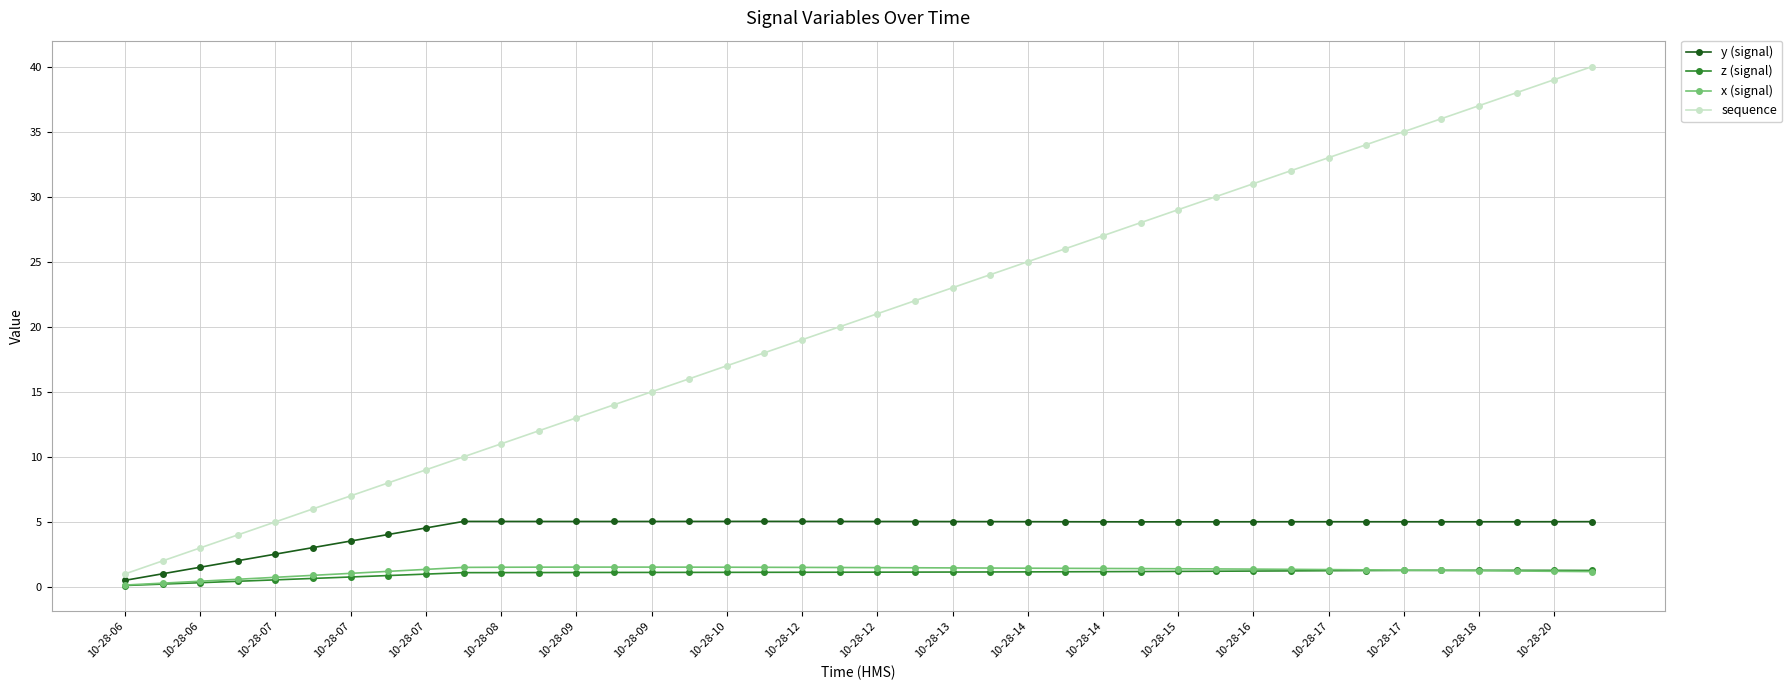

True or false: sequence has more than 1 interior local peaks.

False